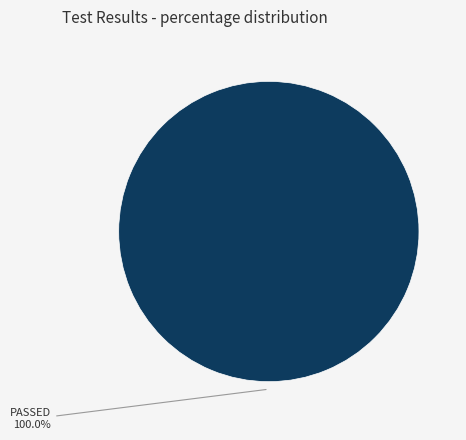

Is there a majority slice in this chart?

Yes